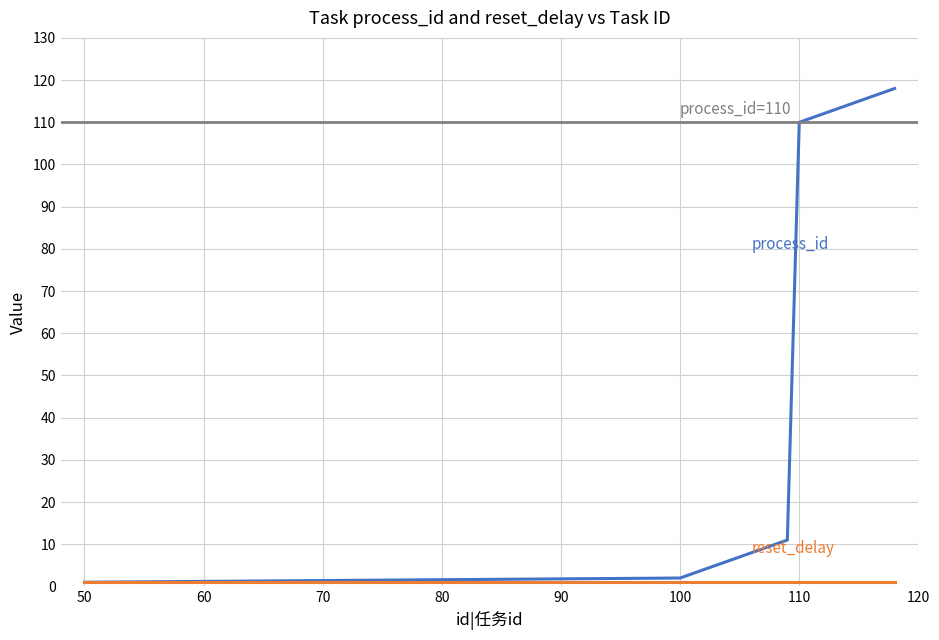

True or false: there are more than 1 points higher than both neighbors.

False